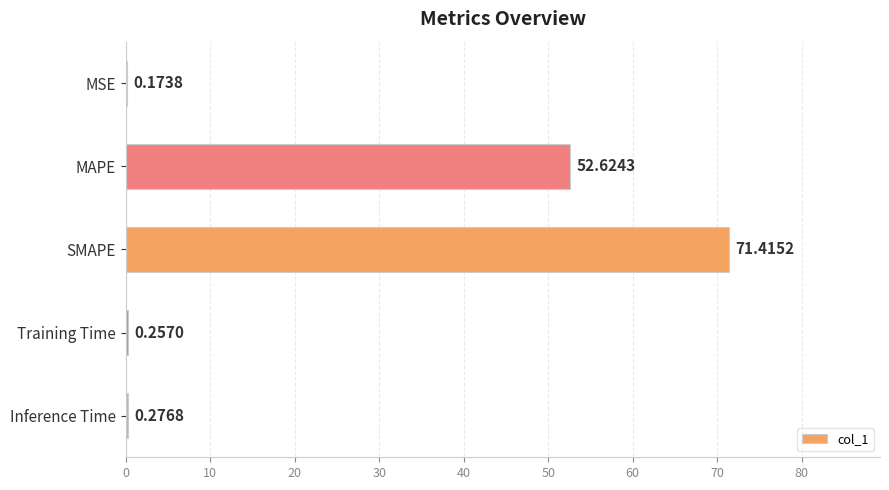

What is the sum of all values?

124.7